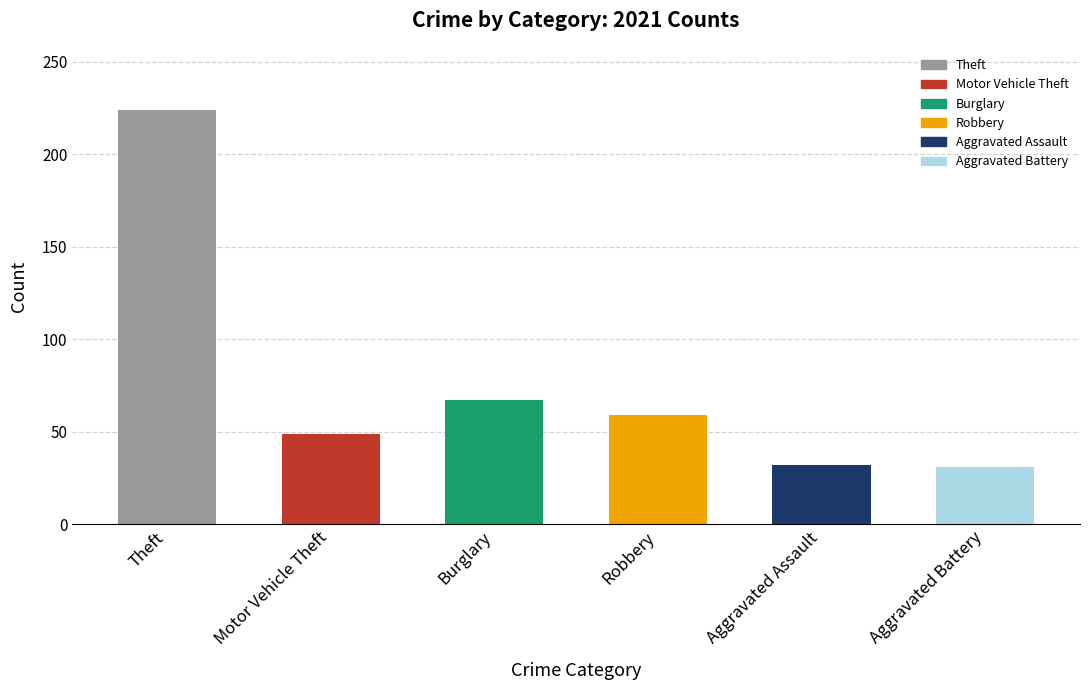

How many series are shown in this chart?

1